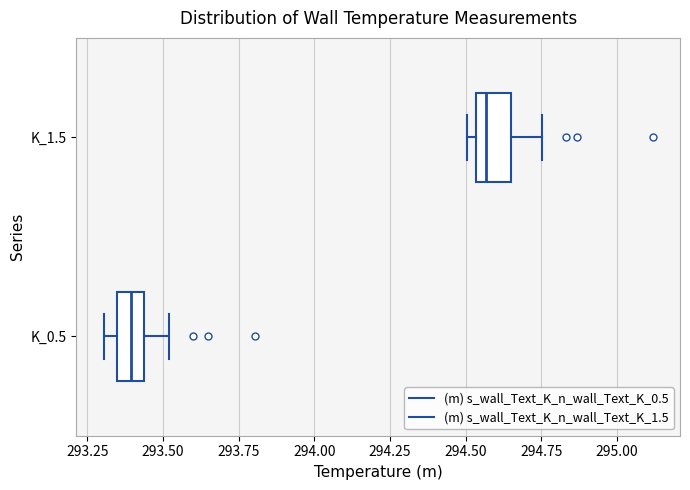

Where does the right whisker of the box for K_1.5 end on the x-axis? The values are not printed on the chart, so give them approximately, as read against the axis.

294.75